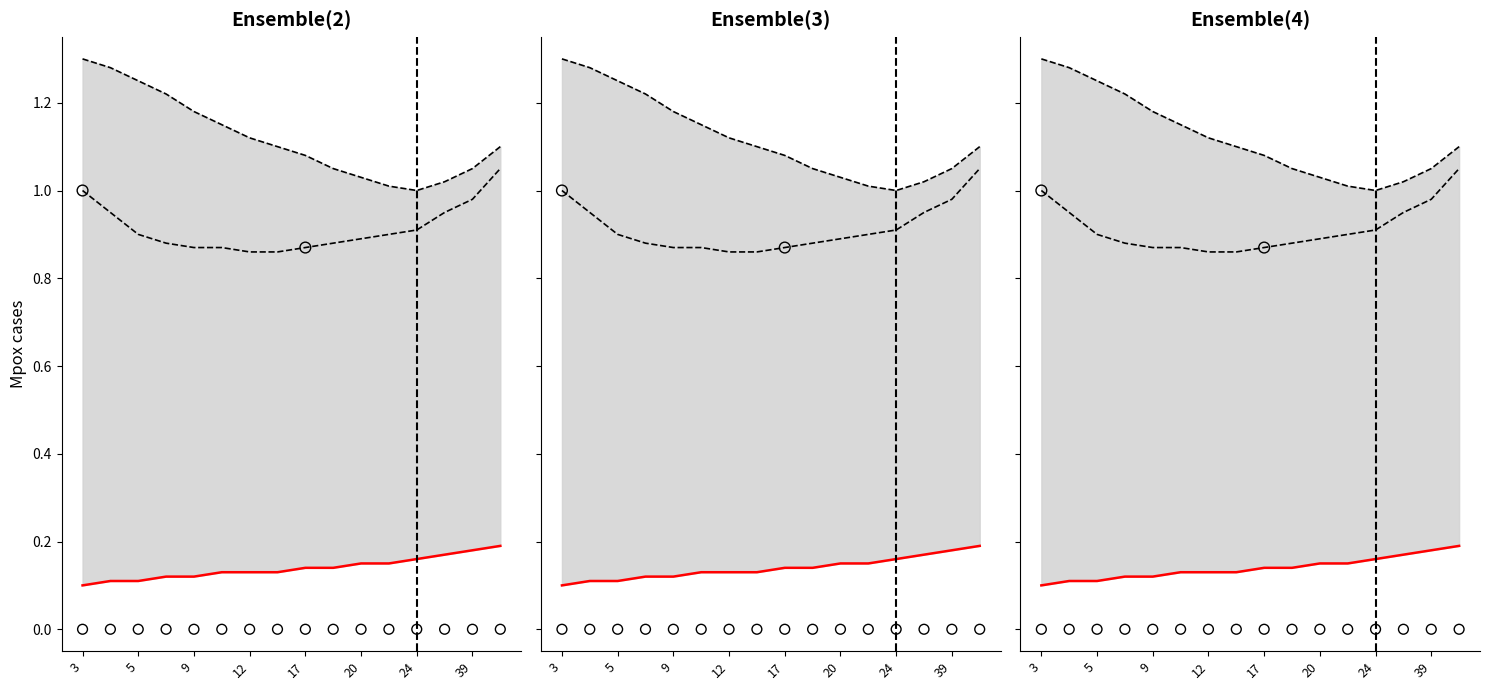

What is the total value across all series at 18?

0.3